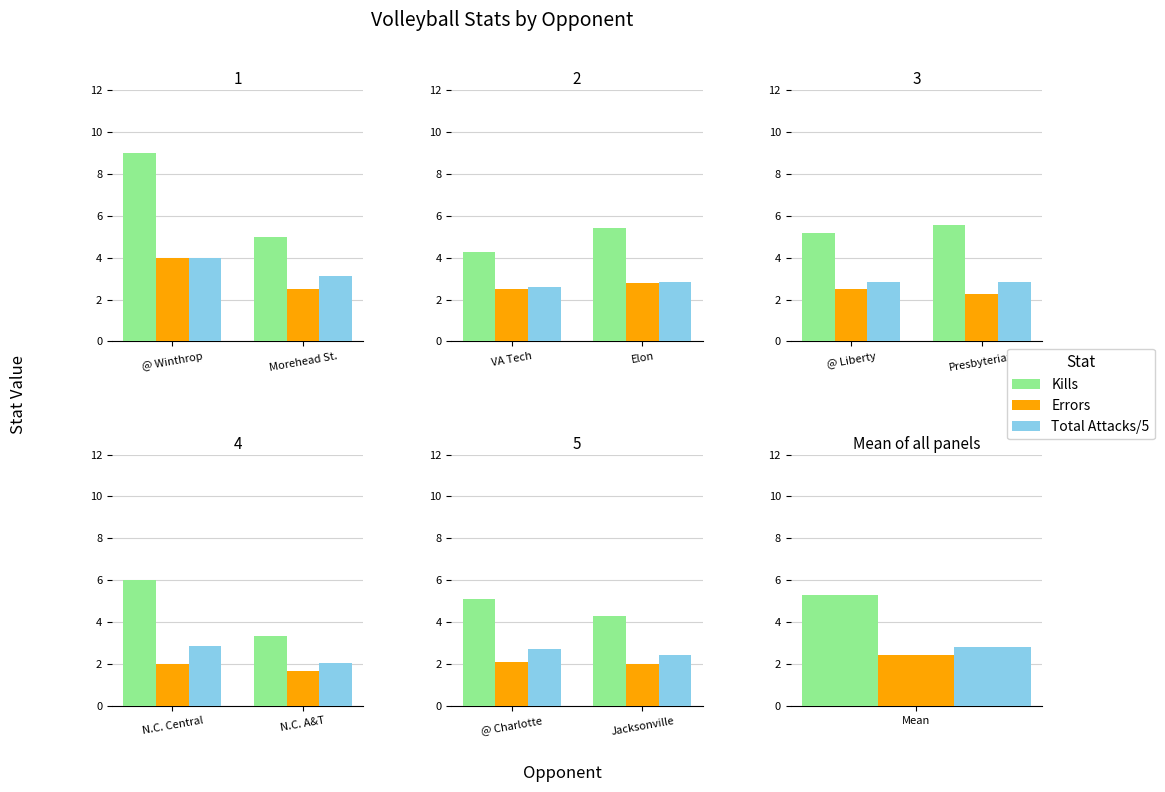

True or false: Errors has a value of 3.3 at Jacksonville.

False